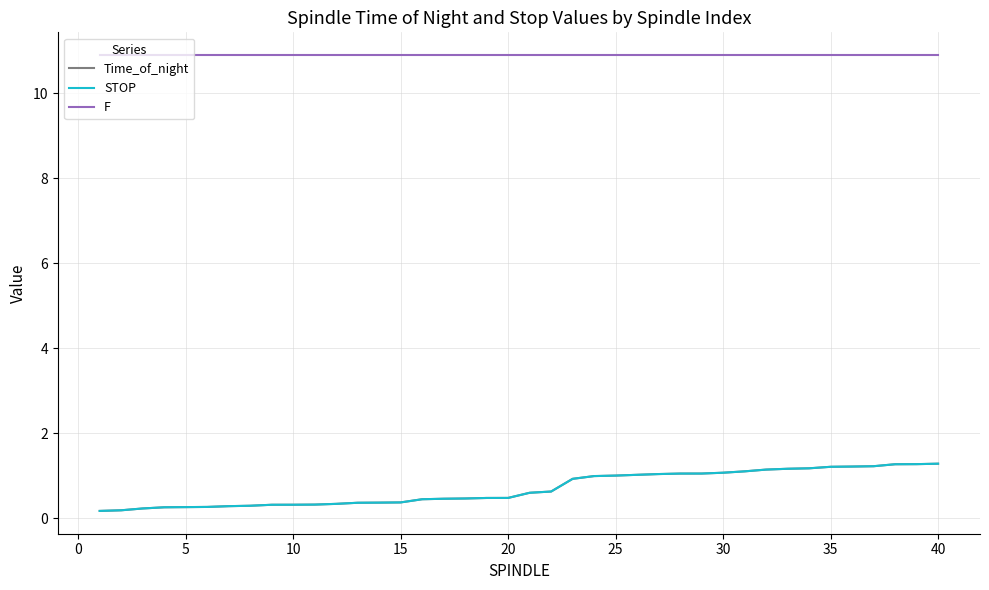

What is the difference between the maximum and minimum values in the STOP series?

1.1